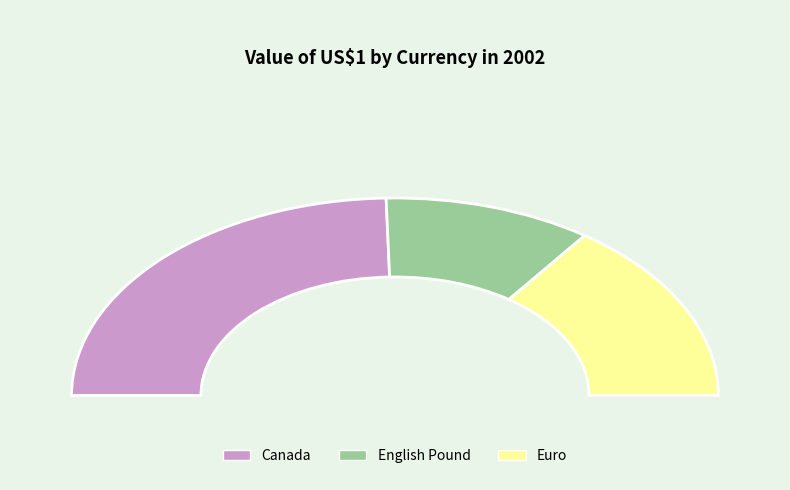

What is the largest slice in the pie chart?

Canada